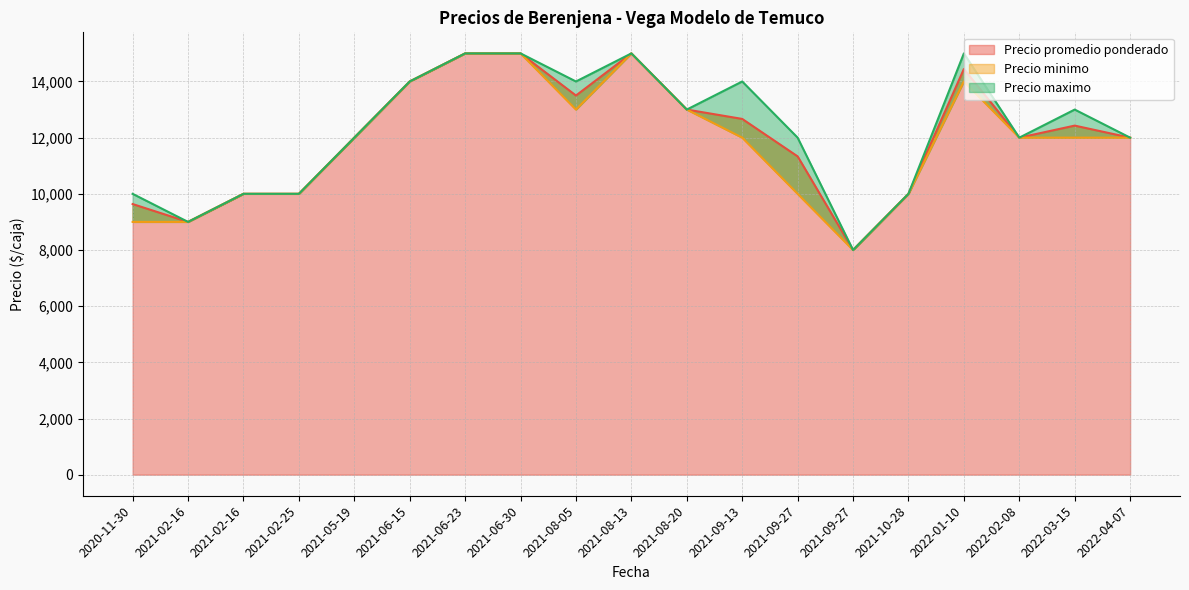

True or false: Precio maximo has more than 1 points higher than both neighbors.

True